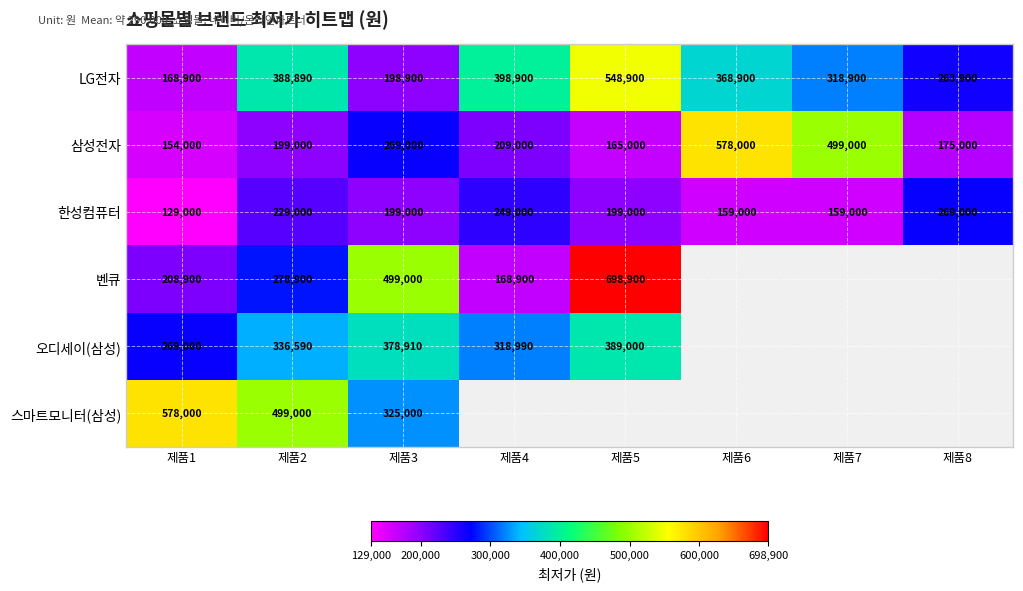

What is the spread (max minus min) of values at 제품7?

340000.0